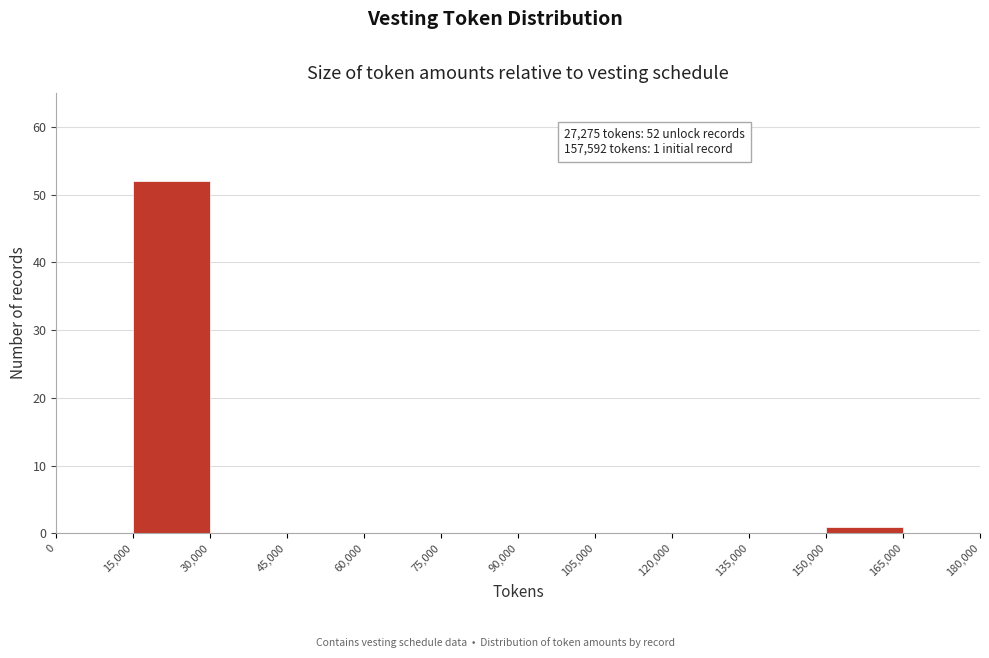

Over which range of the x-axis is the bar tallest?

15,000 to 30,000